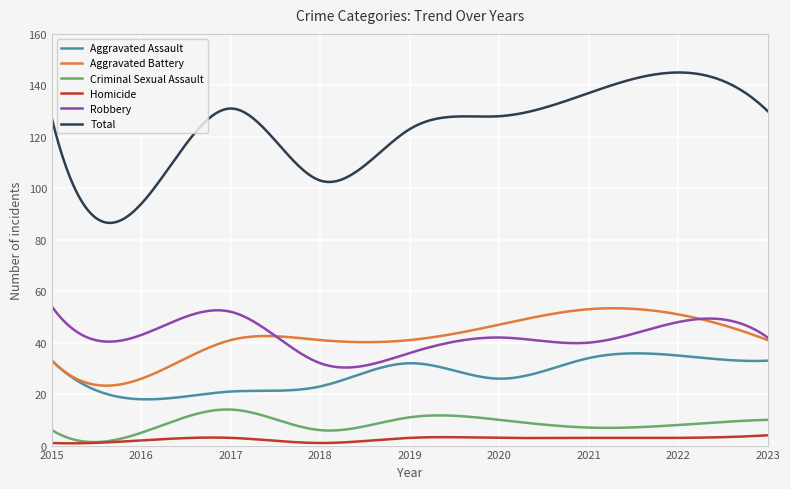

Which series has the widest spread of values?

Total